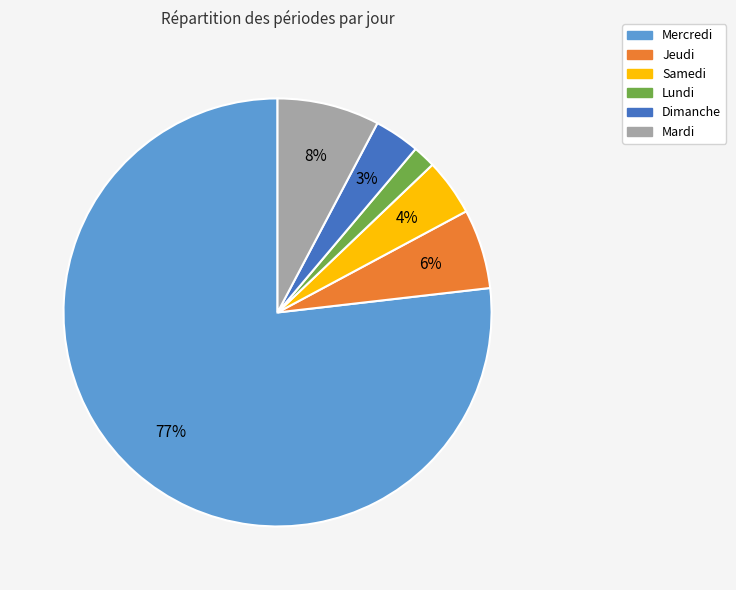

What is the smallest slice in the pie chart?

Lundi